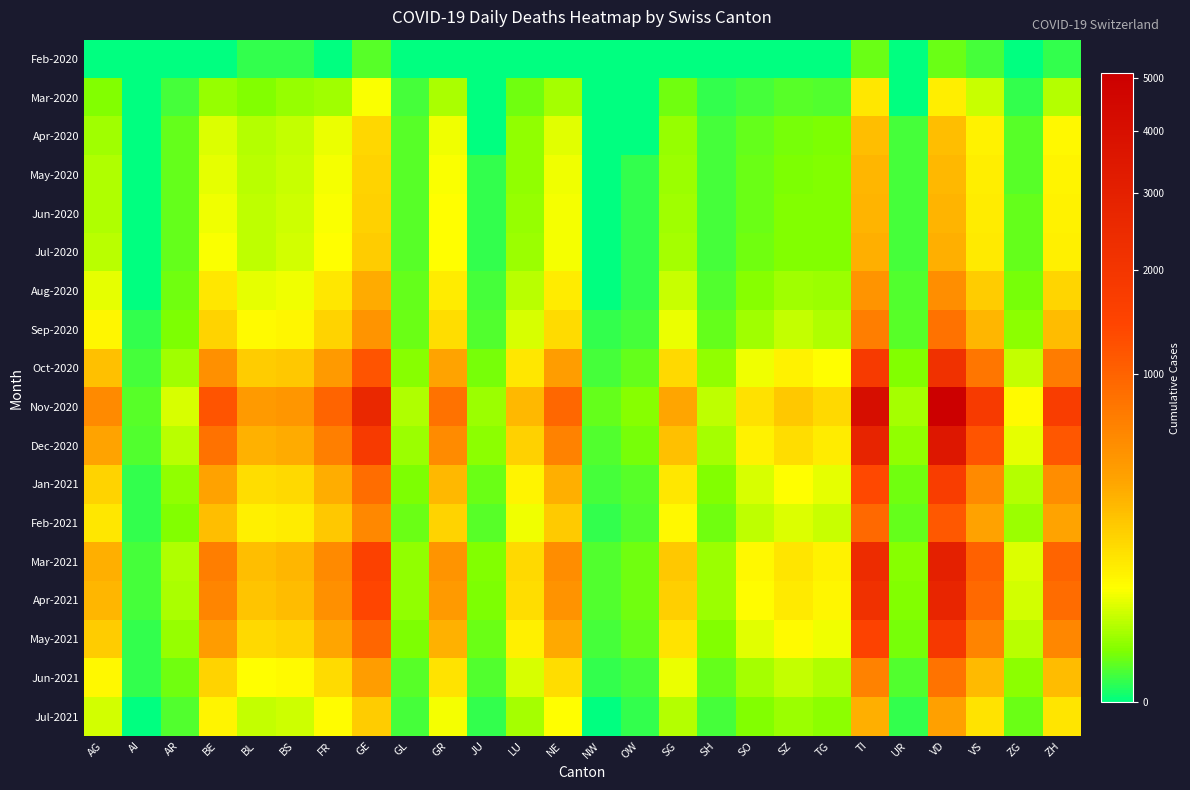

At which category is the sum across all series the highest?

VD